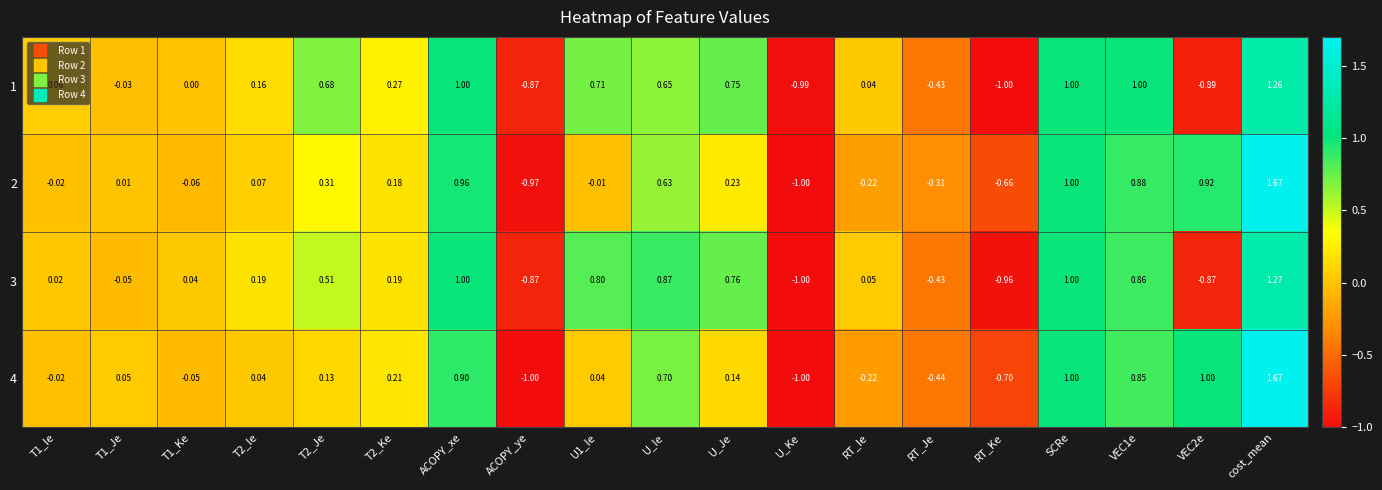

How many data points in 3 are above 0?

13